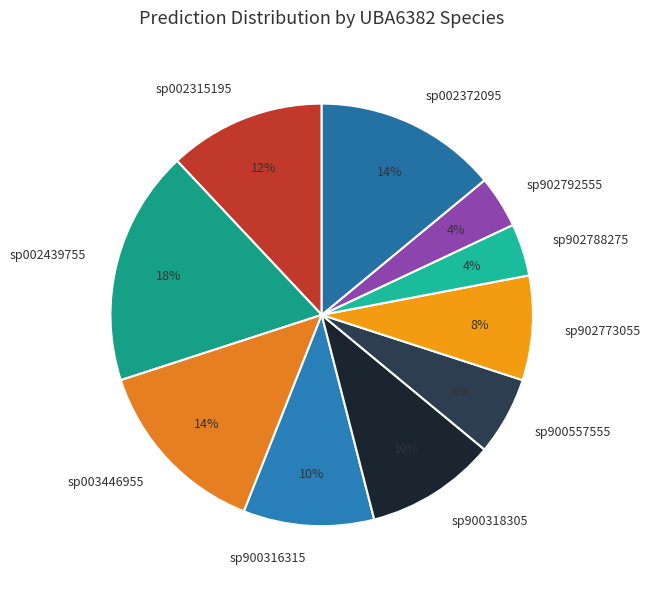

Is the sum of sp902773055 and sp900318305 greater than half?

No